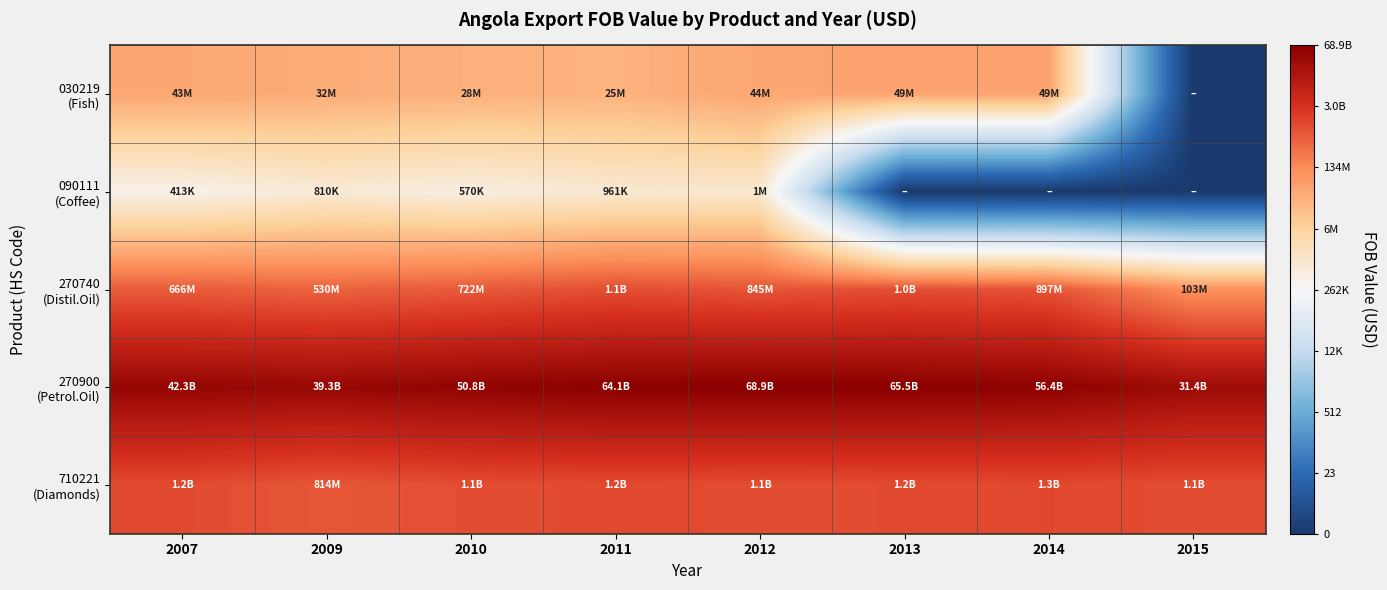

How many categories are shown in the chart?

8